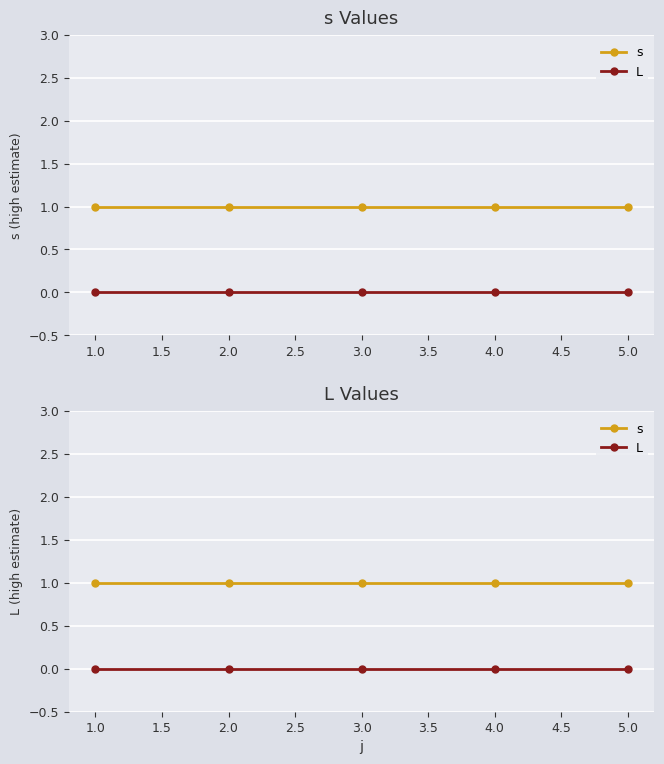

True or false: L and s intersect in this chart.

False